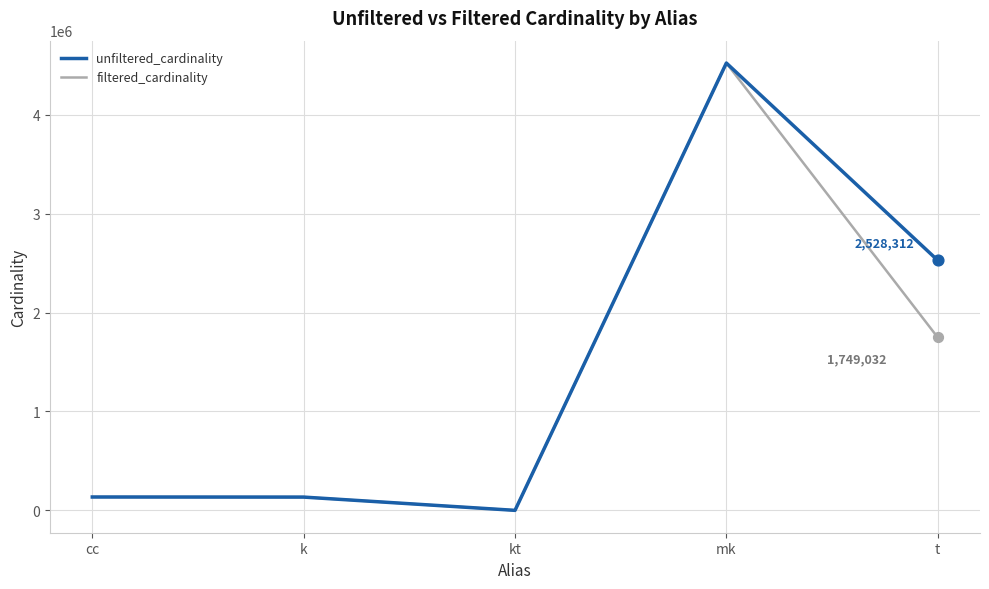

At which category is the sum across all series the highest?

mk